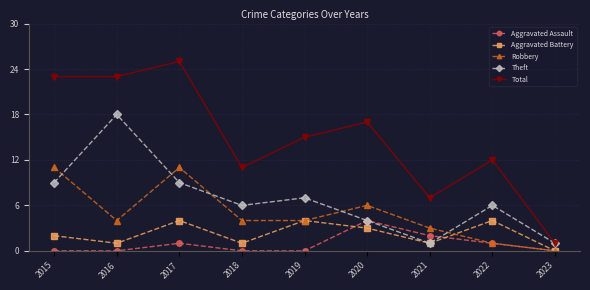

What is the sum of all Aggravated Assault values?

8